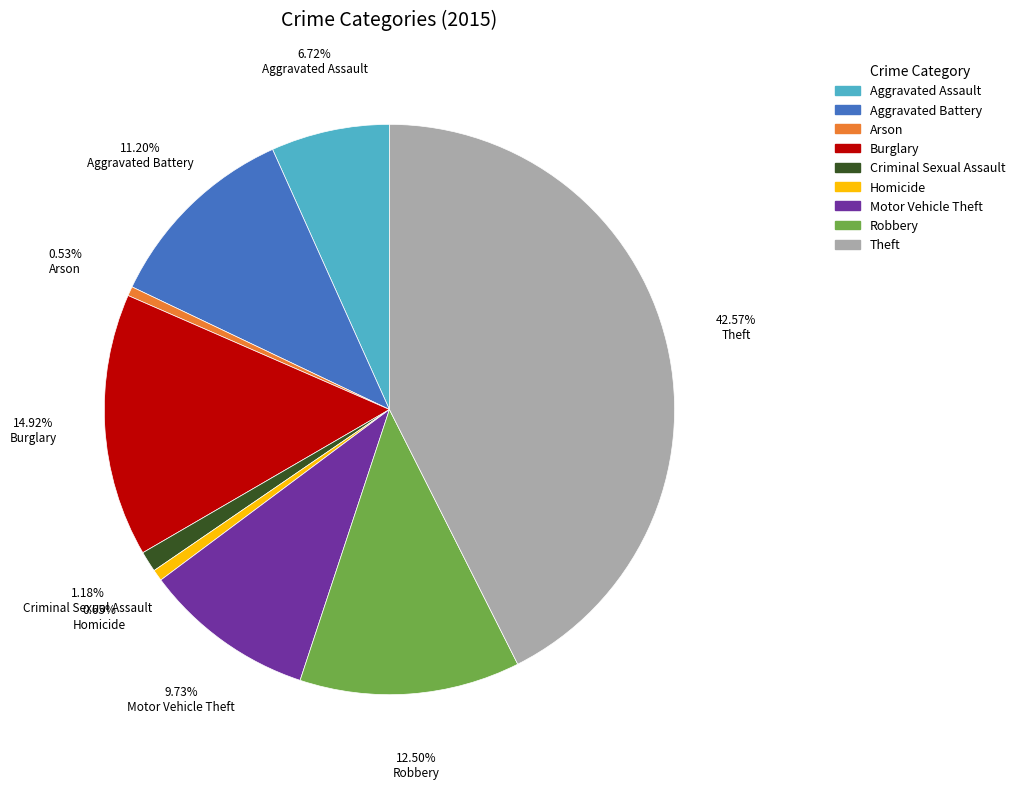

Does any single category account for the majority?

No